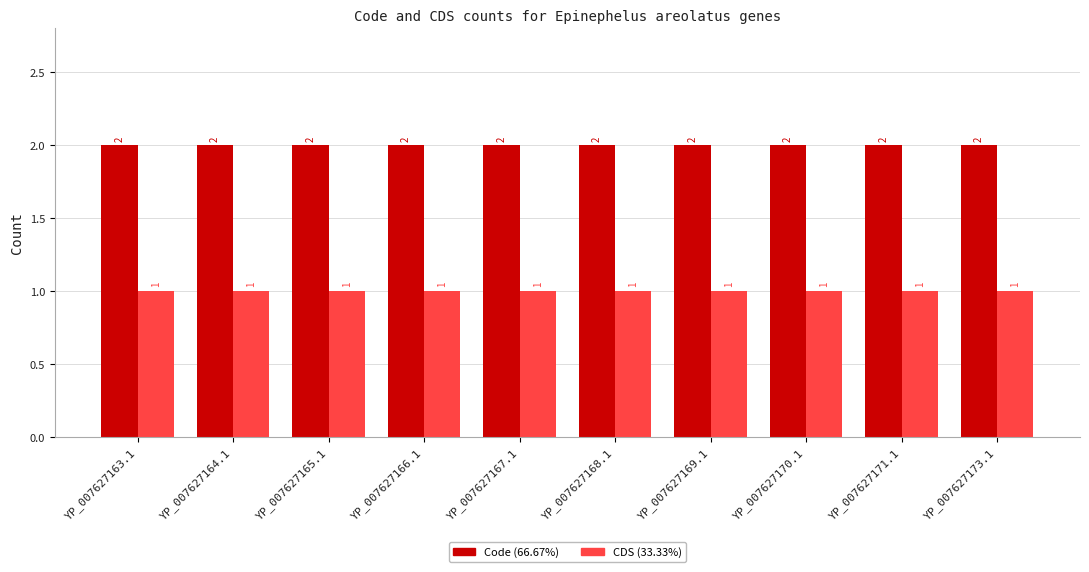

What is the difference between the highest and lowest values at YP_007627166.1?

1